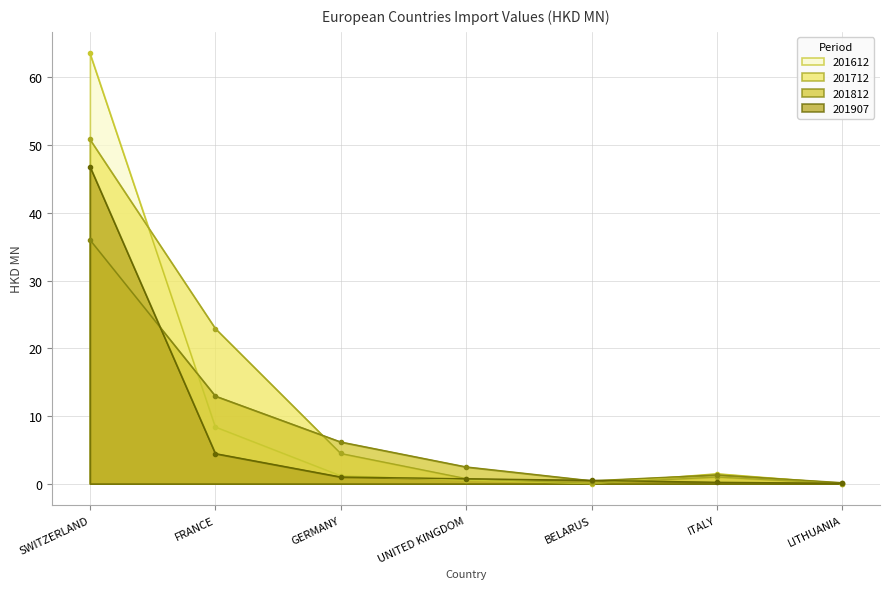

How many categories are shown in the chart?

7